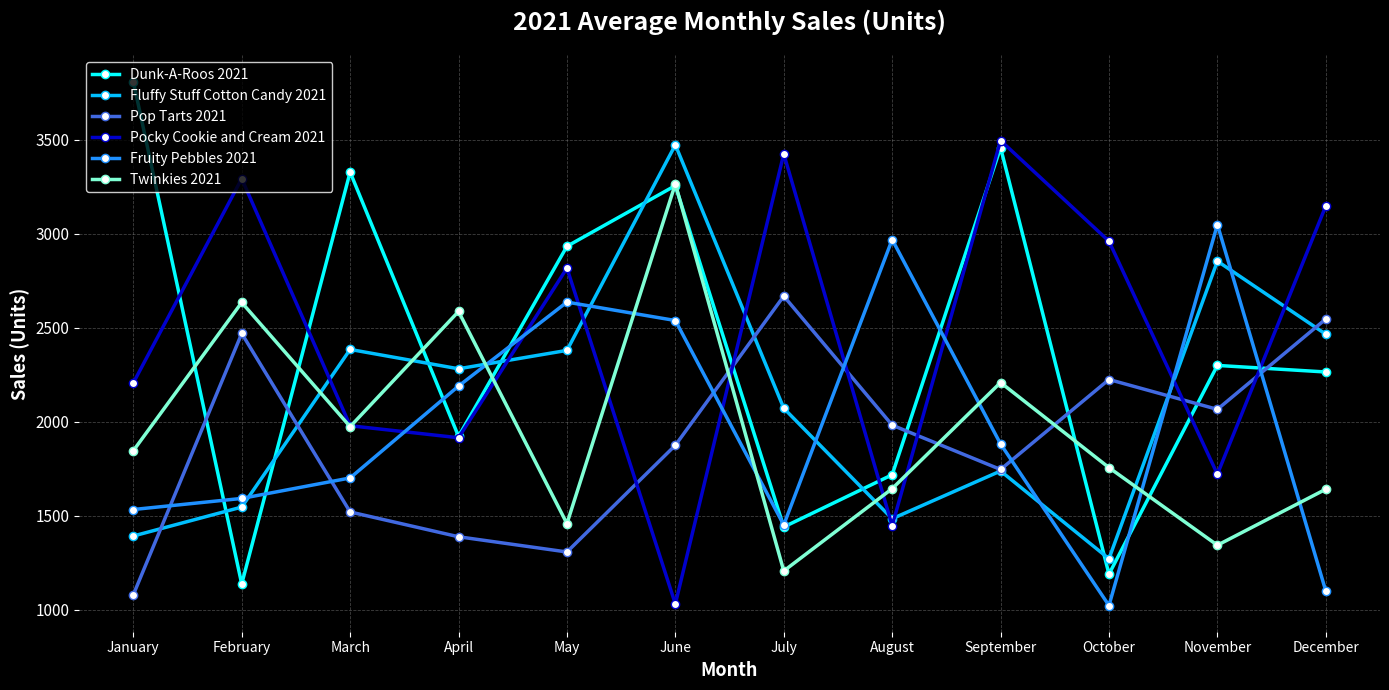

Count the number of categories in the chart.

12